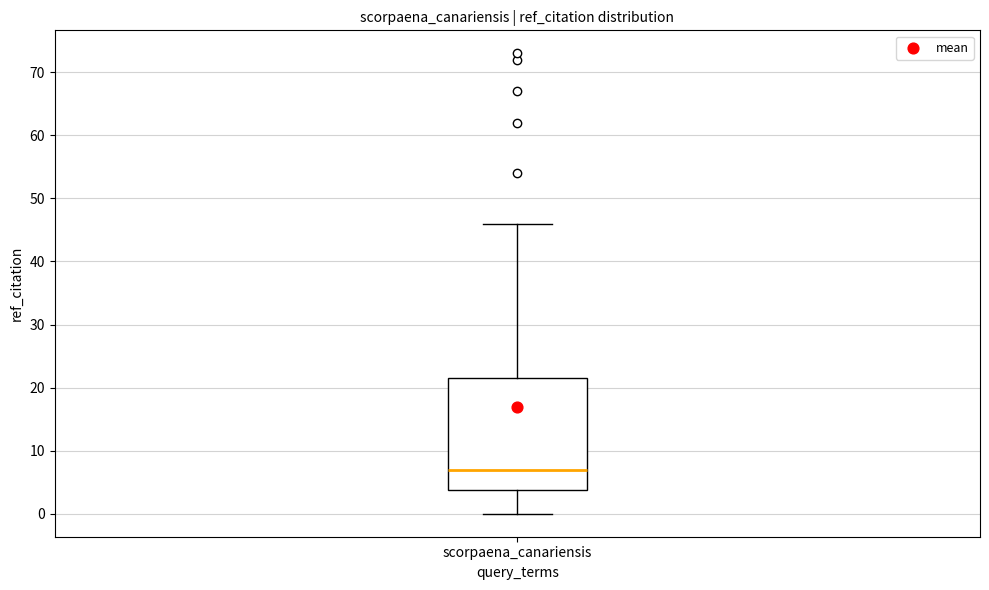

Read this box plot against the y-axis: the position of the median line, the range covered by the box, and the ends of both whiskers. The values are not printed on the chart, so give them approximately, as read against the axis.

median 7, box 4 to 22, whiskers 0 to 46